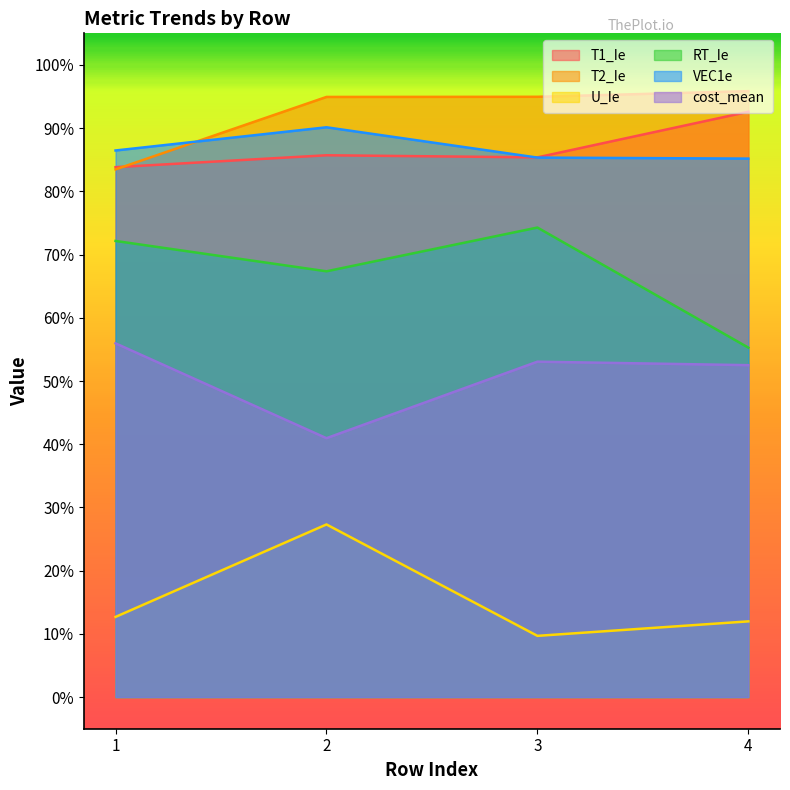

How many interior local peaks does the cost_mean series have?

1